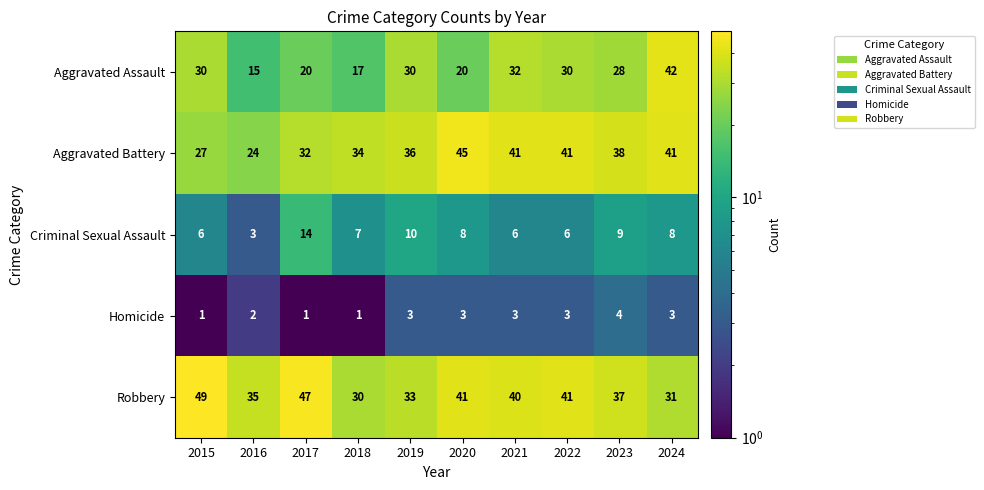

Rank the series at 2017 from highest to lowest value.

Robbery, Aggravated Battery, Aggravated Assault, Criminal Sexual Assault, Homicide